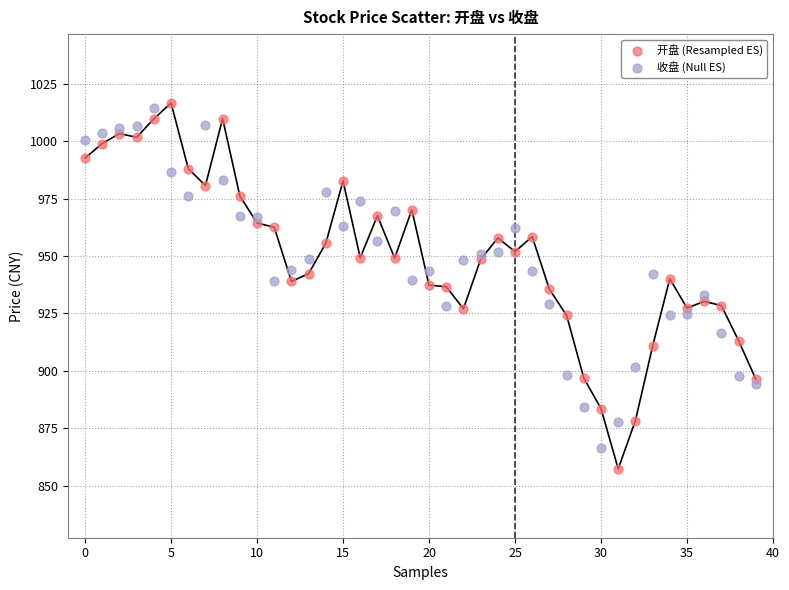

Which series has the largest Y range (max minus min)?

开盘 (Resampled ES)